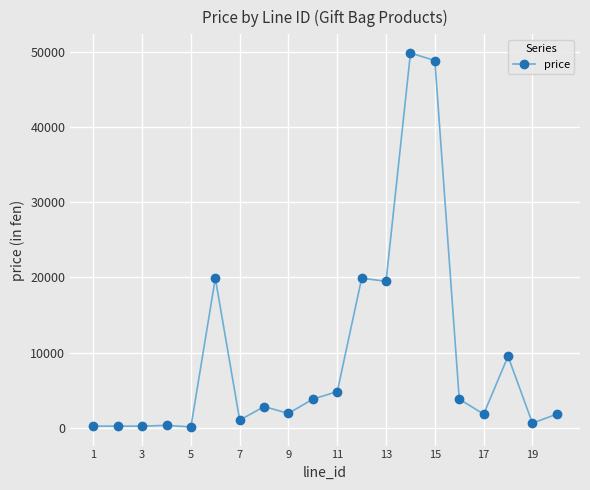

What is the difference between the second highest and second lowest values?

48700